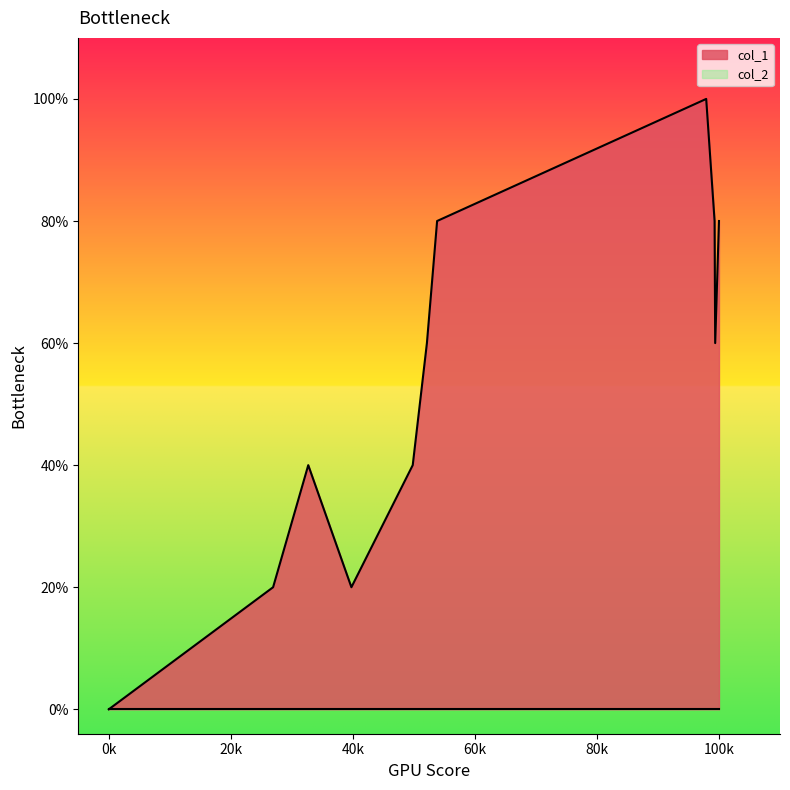

The value at 1636427168 is 3. True or false?

False